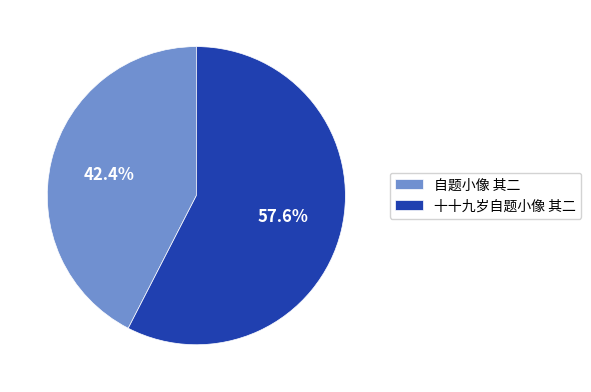

To the nearest percent, what is the difference between the 自题小像 其二 and 十十九岁自题小像 其二 slice percentages?

15%